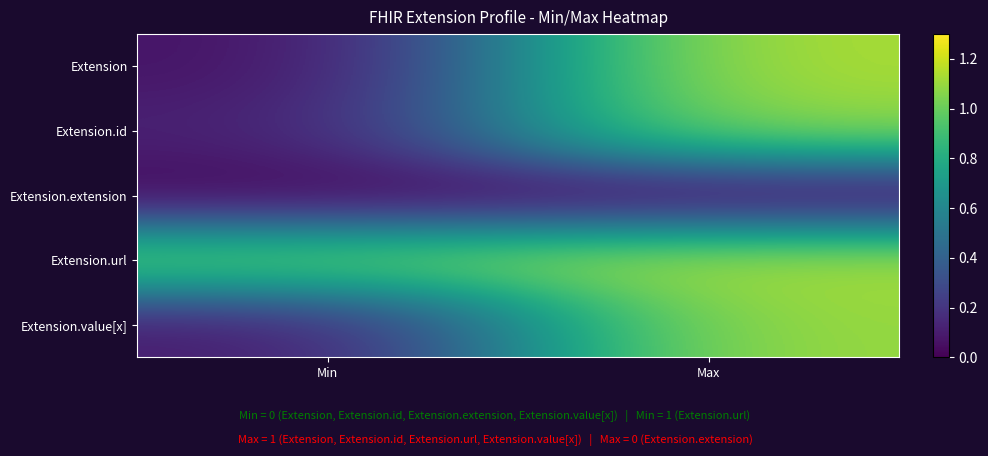

What is the greatest value displayed?

1.1